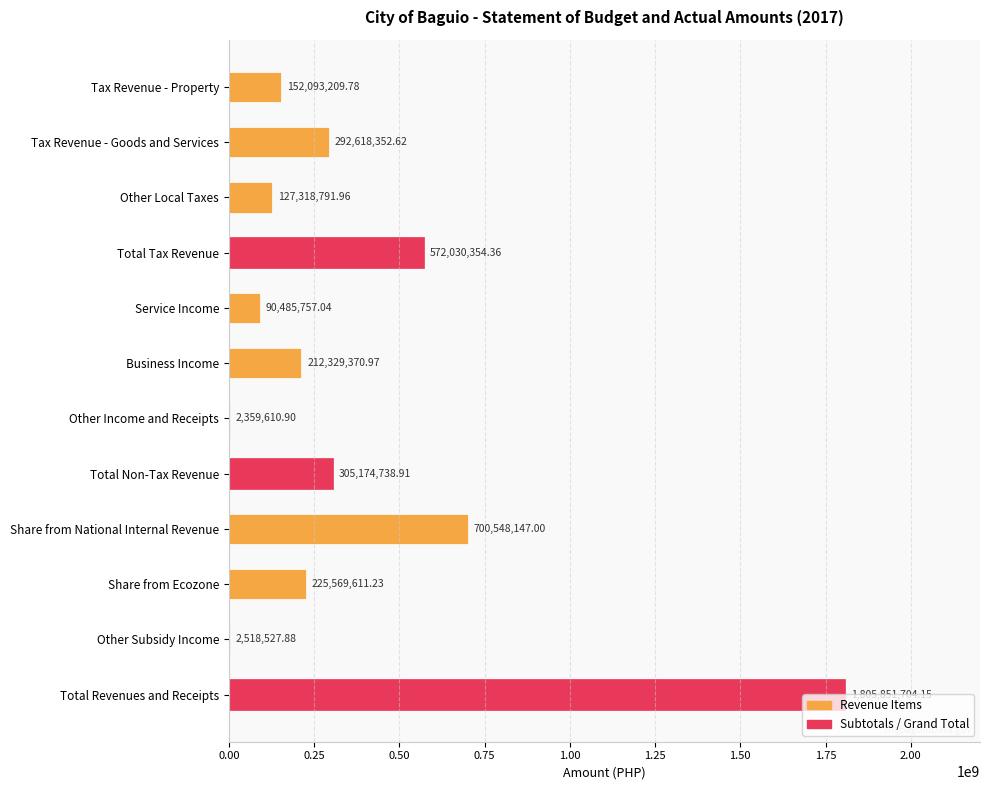

Approximately how many times larger is the value at Total Revenues and Receipts compared to Total Non-Tax Revenue?

5.9